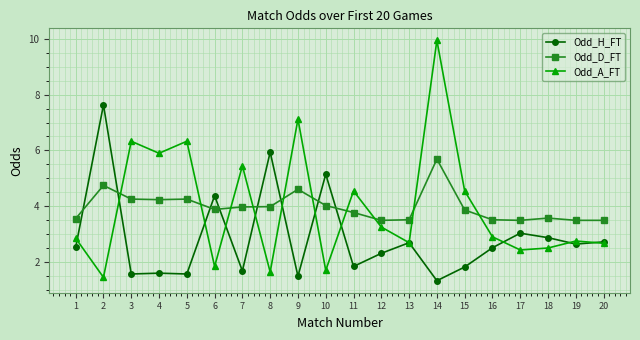

What is the value of the Odd_D_FT point at the 13th from the left?

3.5